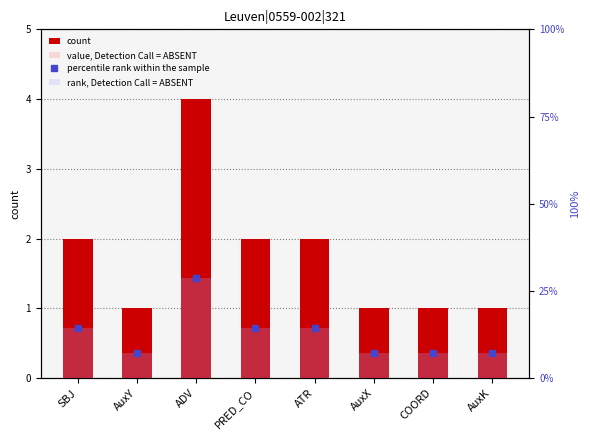

How many count values are between 1 and 2?

7